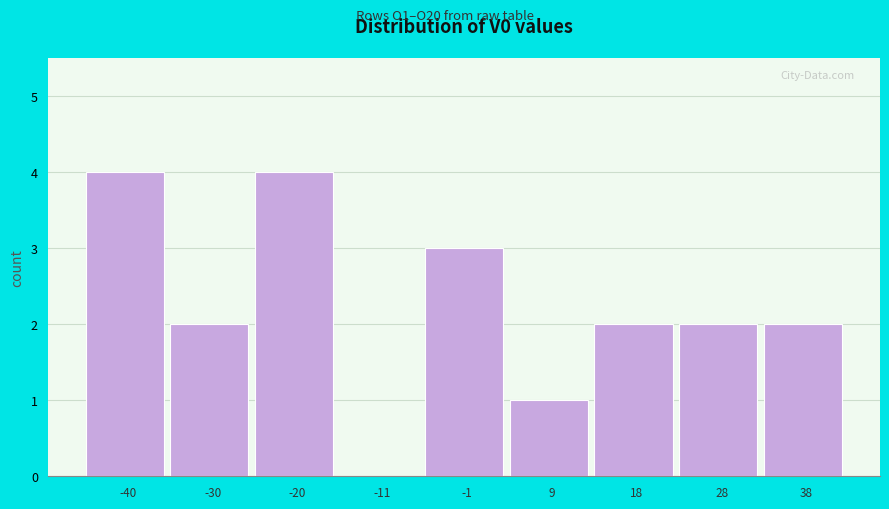

Reading left to right, list every bar in this chart as the range it spans on the x-axis followed by its height. Neither the bar edges nor the heights are printed on the chart, so give them approximately, as read against the axes.

-45 to -35: 4
-35 to -25: 2
-25 to -16: 4
-16 to -6: 0
-6 to 4: 3
4 to 14: 1
14 to 23: 2
23 to 33: 2
33 to 43: 2